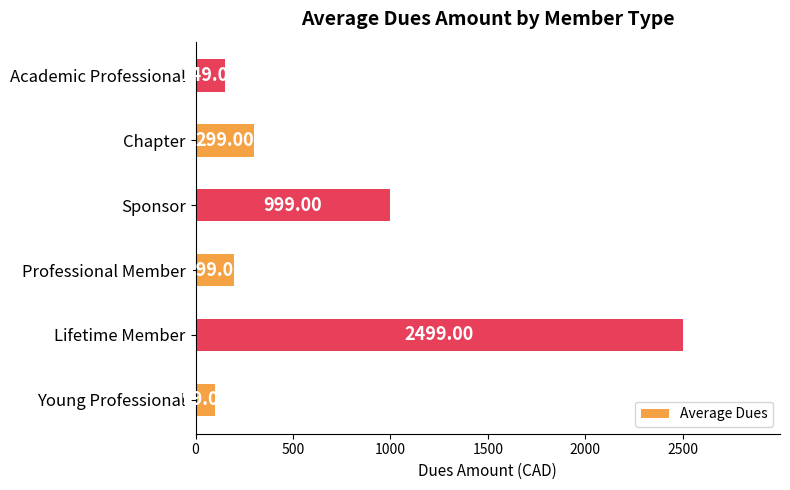

At which label is the value closest to 1299?

Sponsor